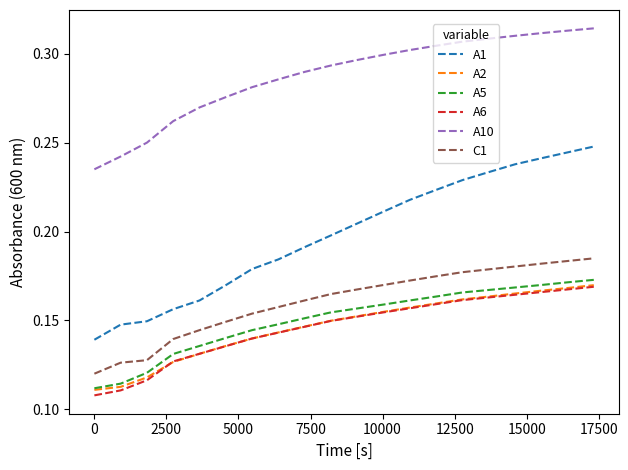

Which series has the largest total across all categories?

A10